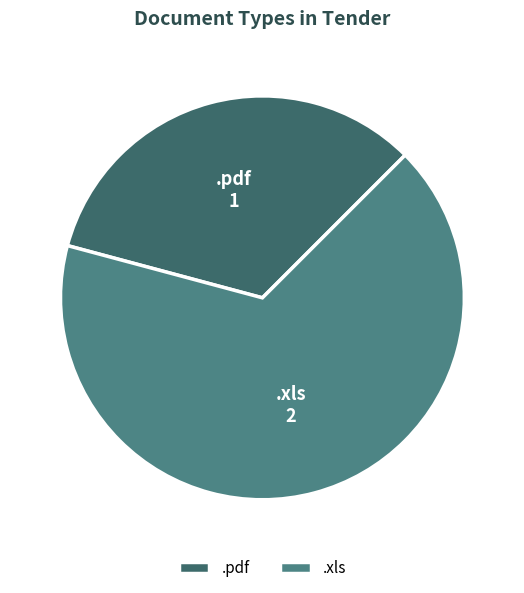

Do .pdf and .xls together represent more than half of the pie?

Yes